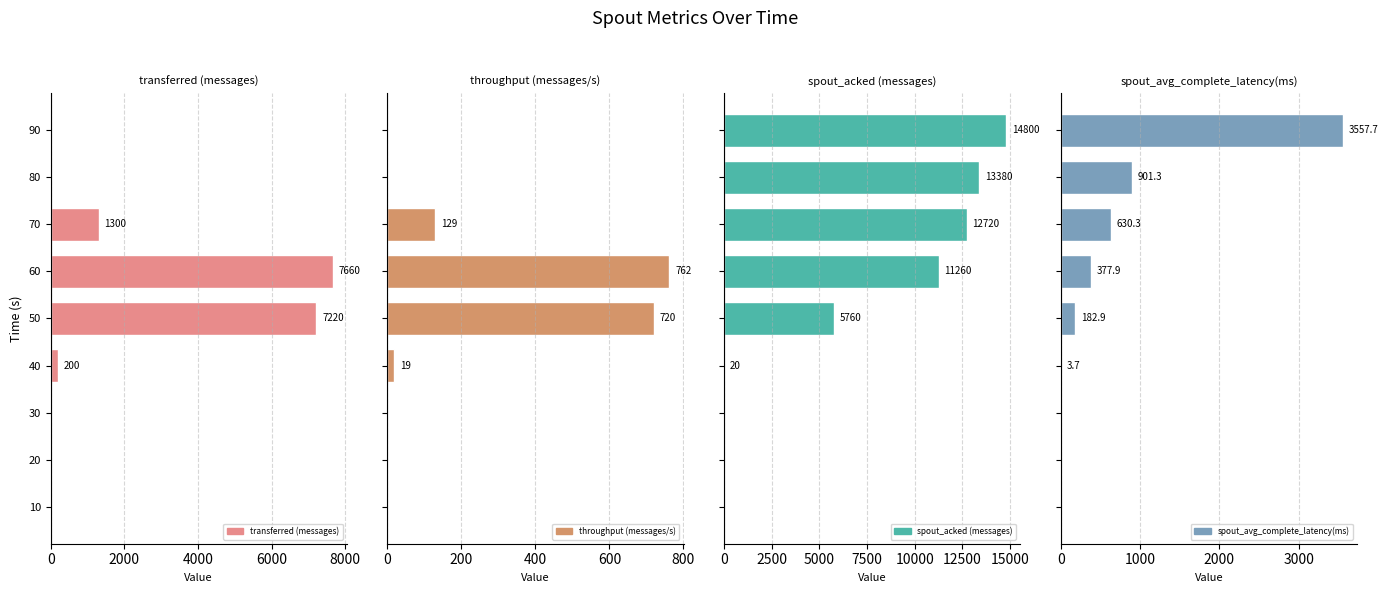

The value of transferred (messages) at 10 is 0.0. True or false?

True